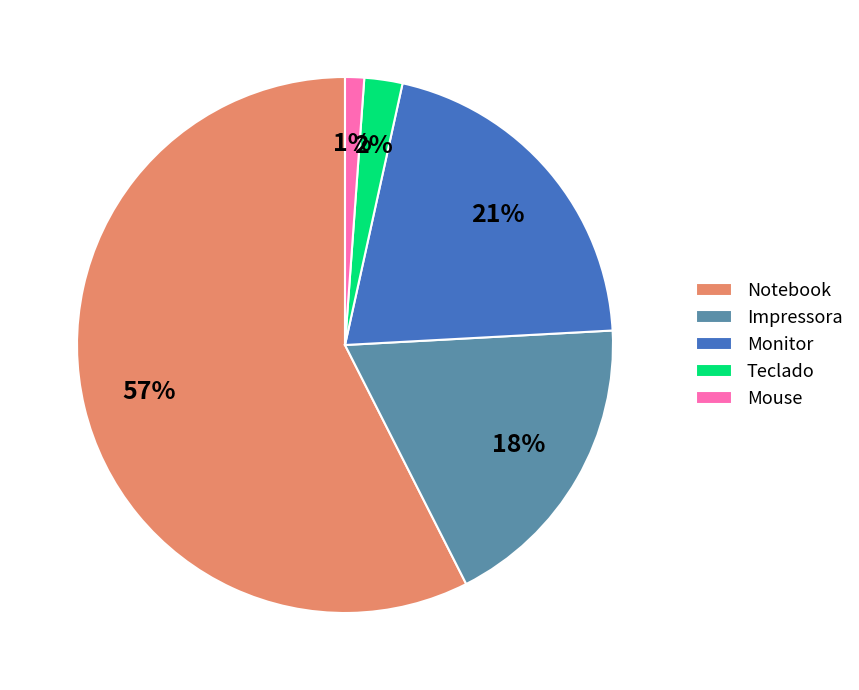

How many segments does this pie chart have?

5